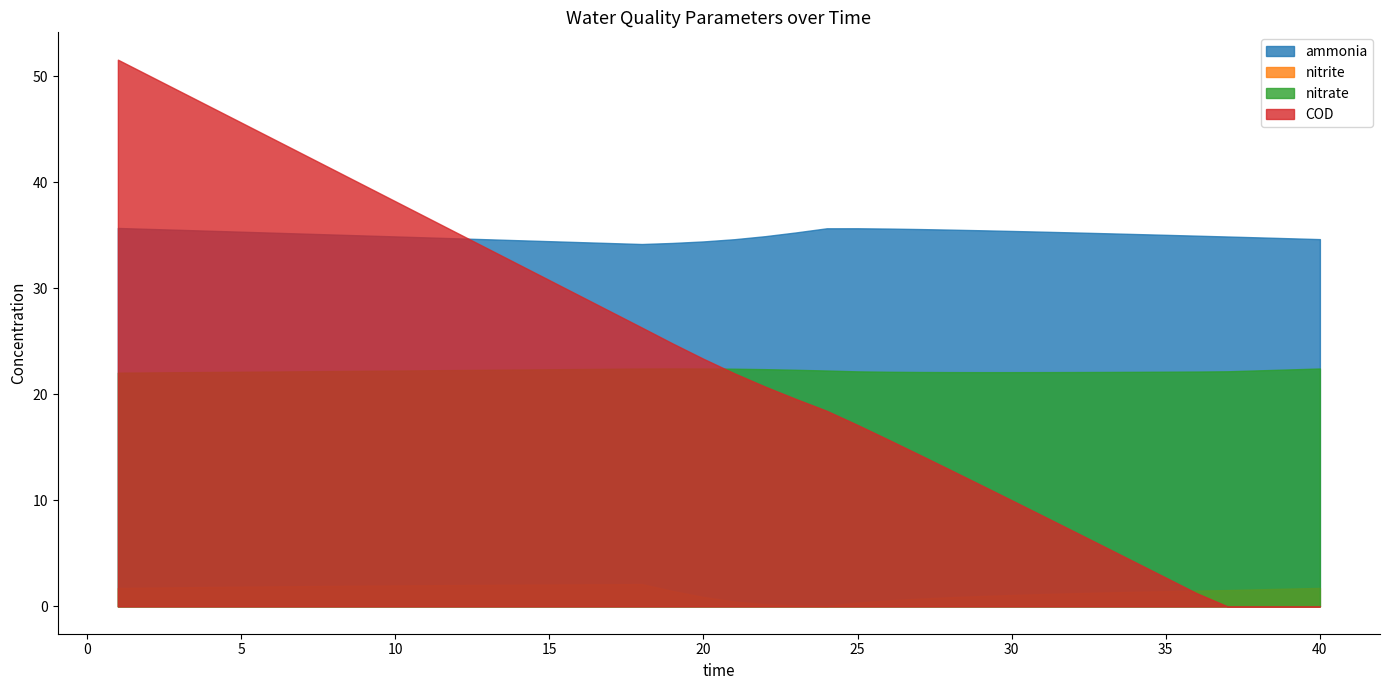

What is the greatest value displayed?

51.6